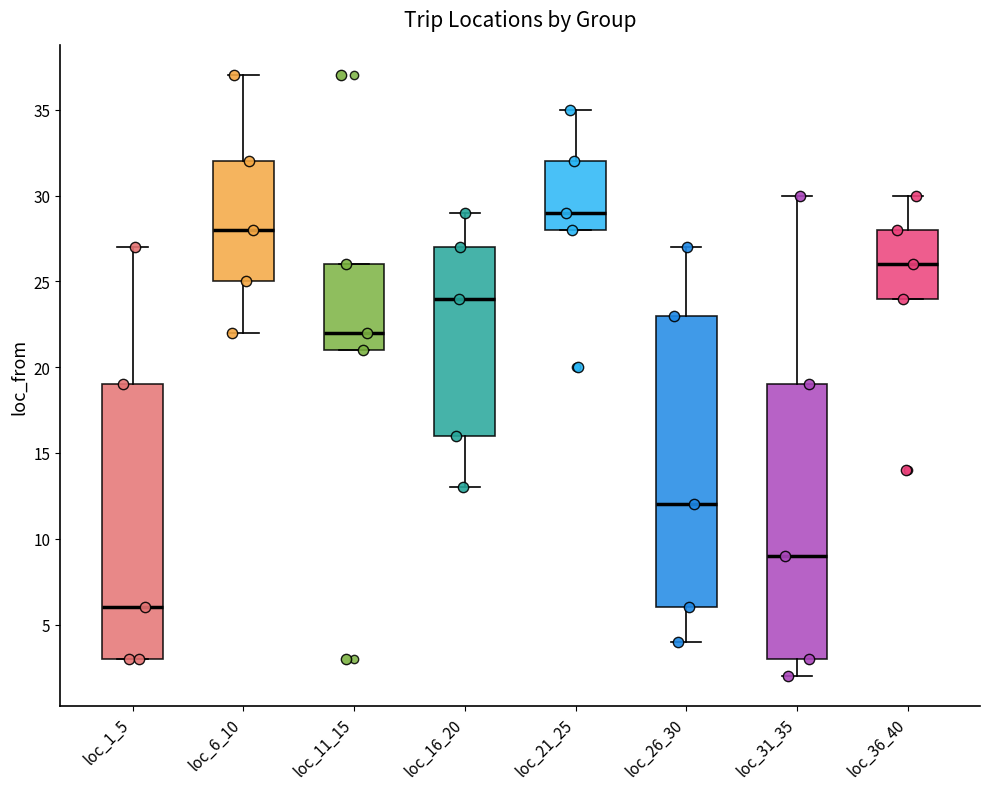

Where does the median line of the box for loc_36_40 sit on the y-axis? The values are not printed on the chart, so give them approximately, as read against the axis.

26